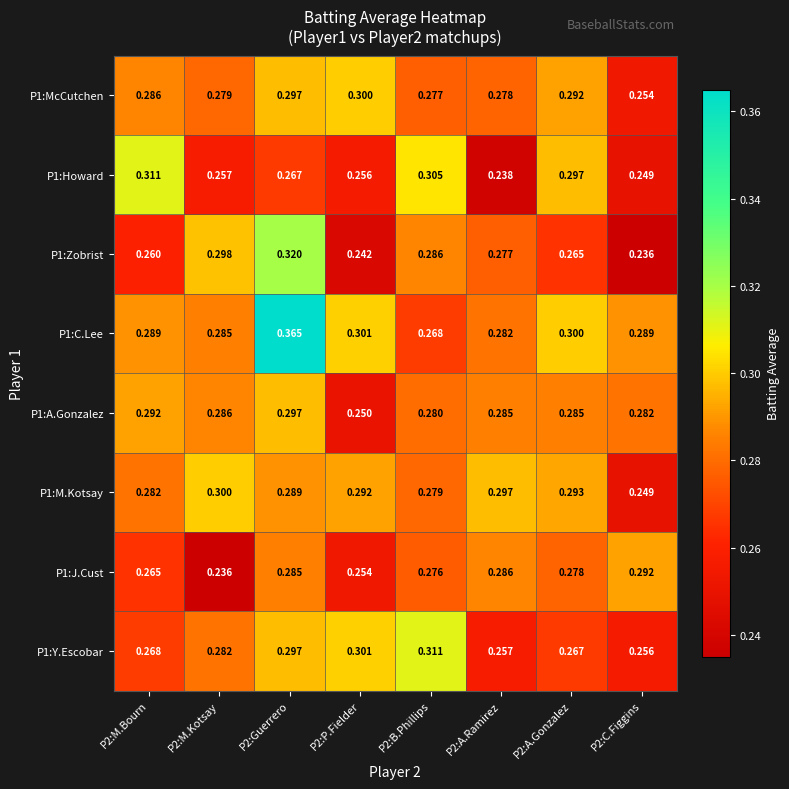

At which category is the sum across all series the highest?

P2:Guerrero